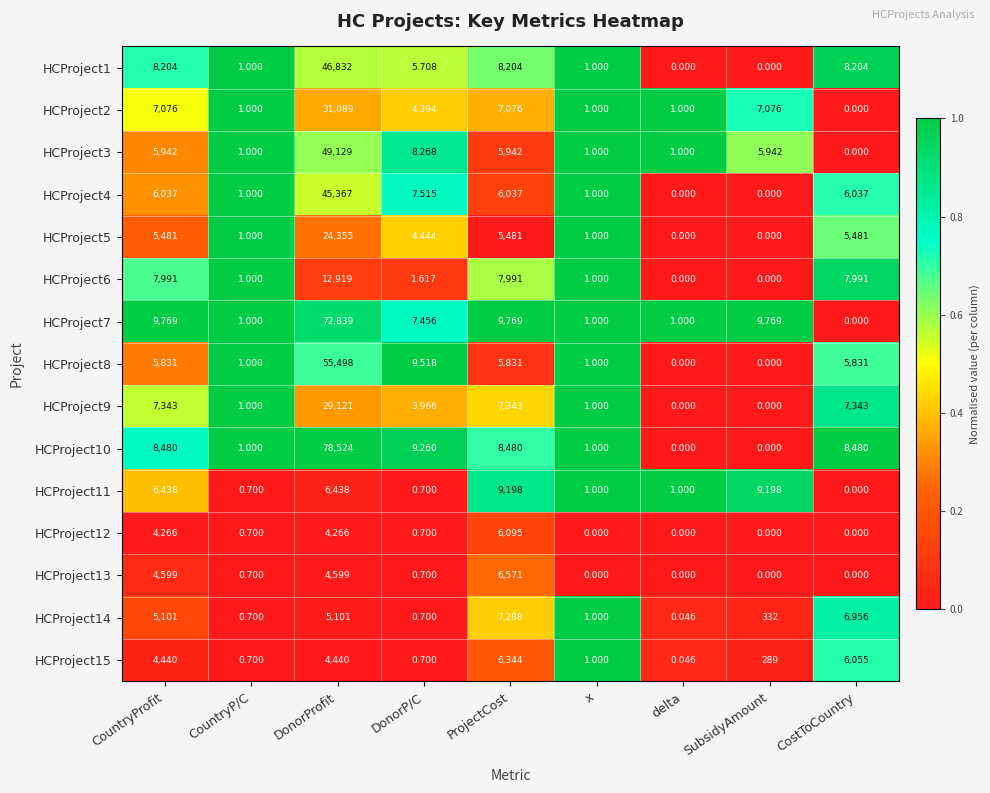

At which category is the sum across all series the highest?

DonorProfit